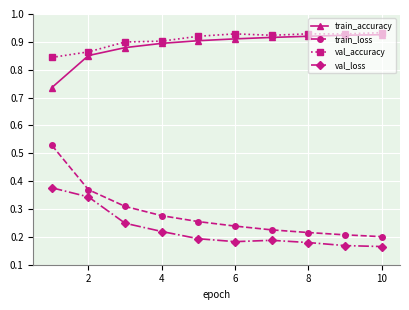

Count the number of data series in this chart.

4